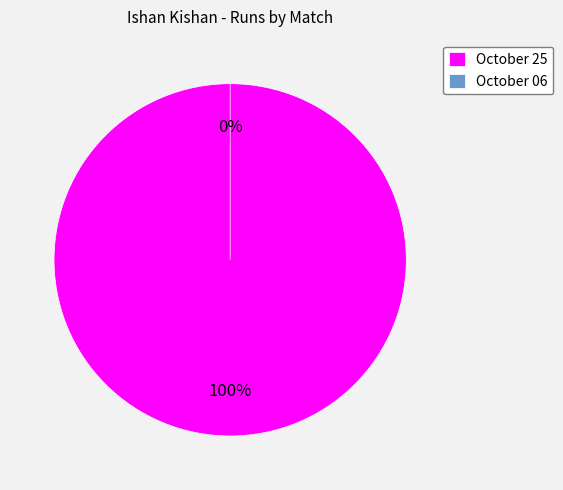

To the nearest percent, what is the difference between the largest and smallest slice percentages?

100%